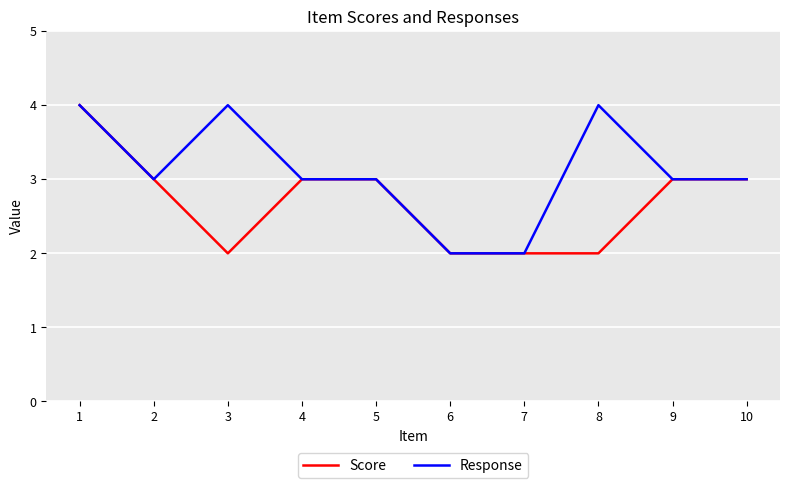

At which category does Response reach its first local peak?

3